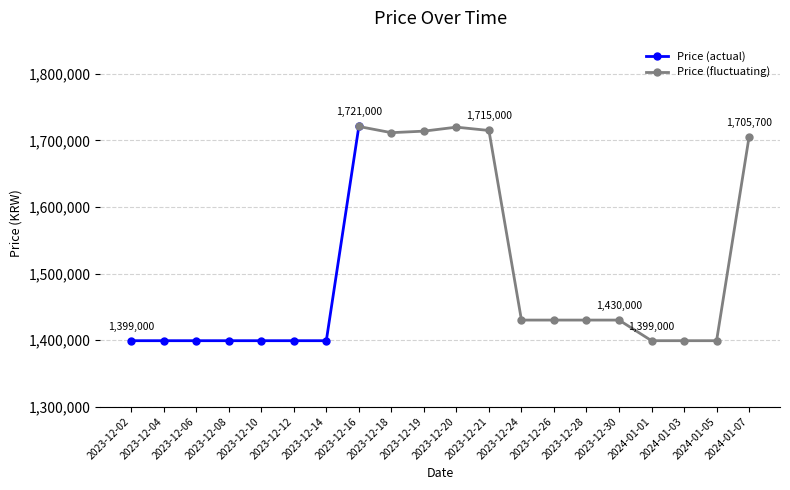

At which category does the chart reach its minimum across all series?

2023-12-02